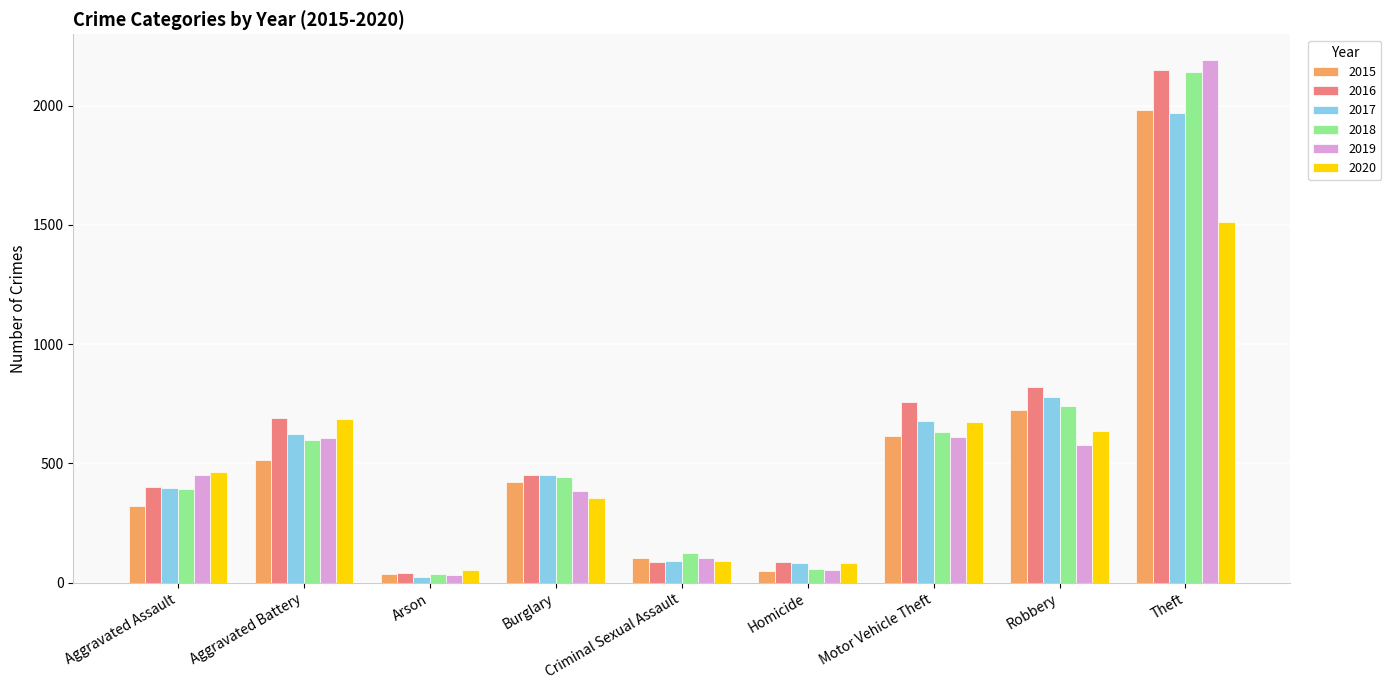

What is the sum of all 2020 values?

4556